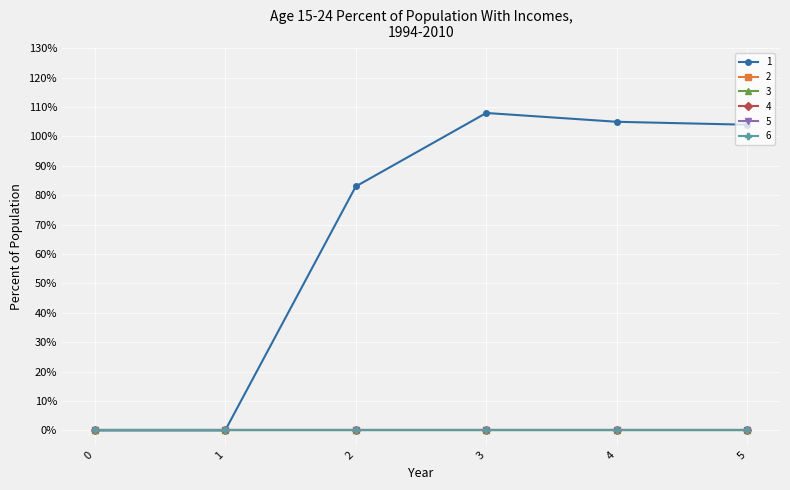

Reading left to right, list all the values displayed in this chart.

1: 0=0	1=0	2=83	3=108	4=105	5=104
2: 0=0	1=0	2=0	3=0	4=0	5=0
3: 0=0	1=0	2=0	3=0	4=0	5=0
4: 0=0	1=0	2=0	3=0	4=0	5=0
5: 0=0	1=0	2=0	3=0	4=0	5=0
6: 0=0	1=0	2=0	3=0	4=0	5=0